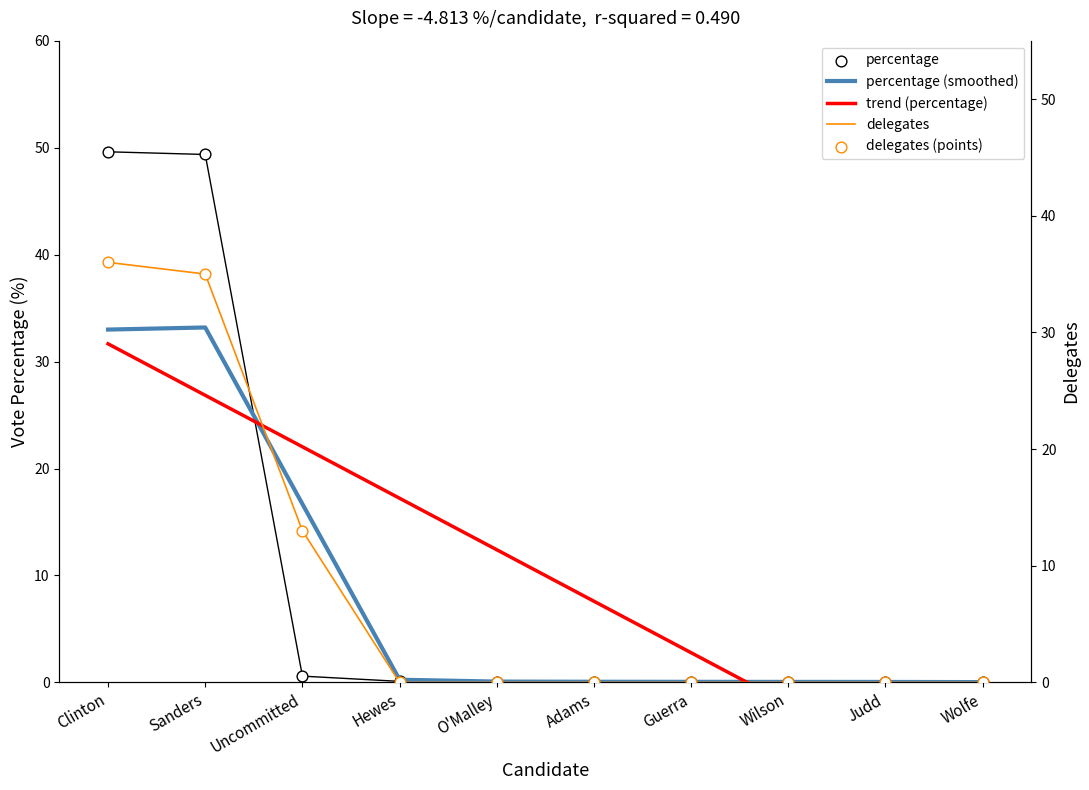

What is the total value across all series at Uncommitted?

65.3